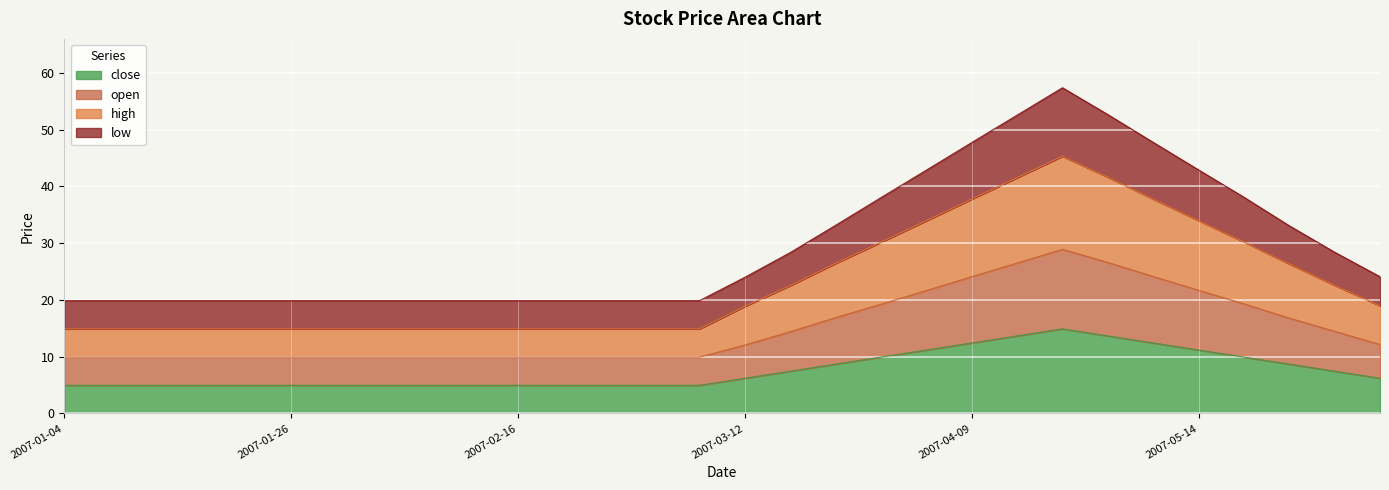

What is the maximum value for close?

14.9